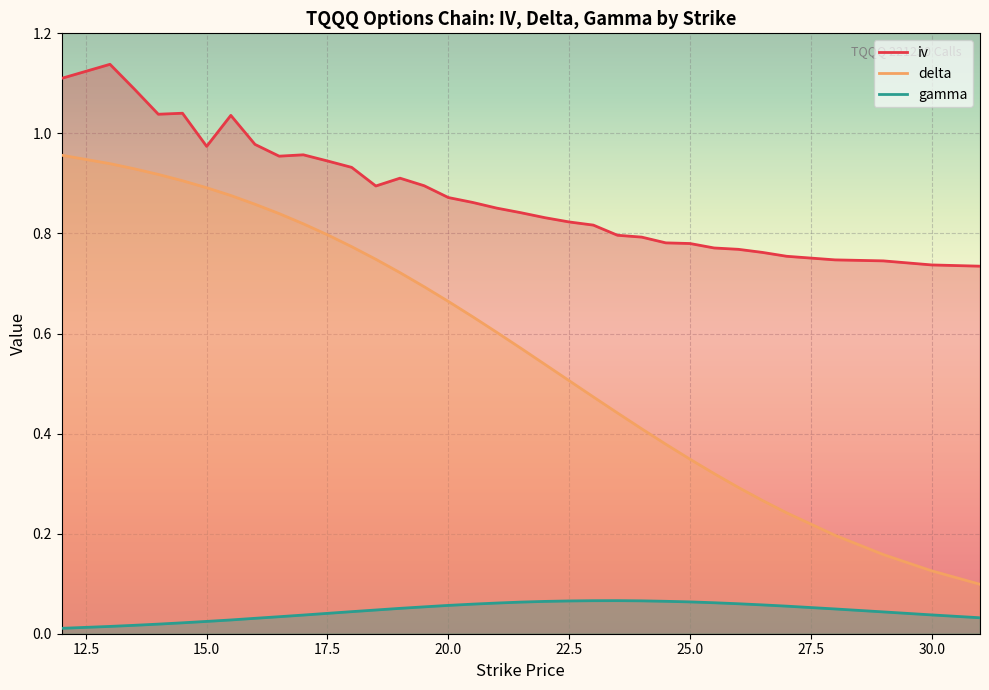

At which label is delta closest to 0?

31